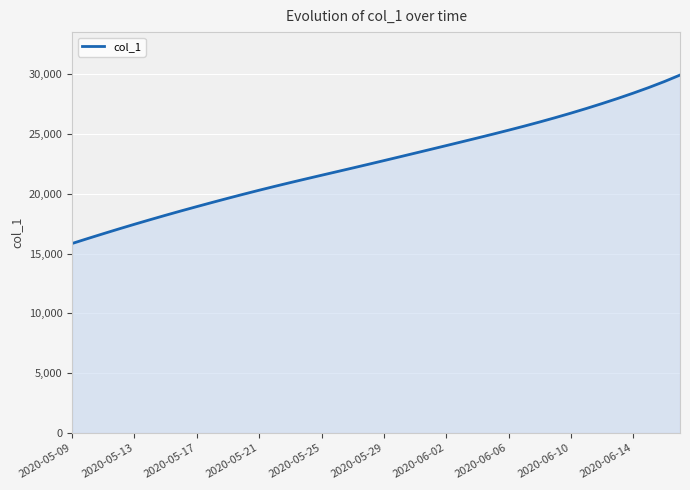

What is the smallest value displayed?

15842.6